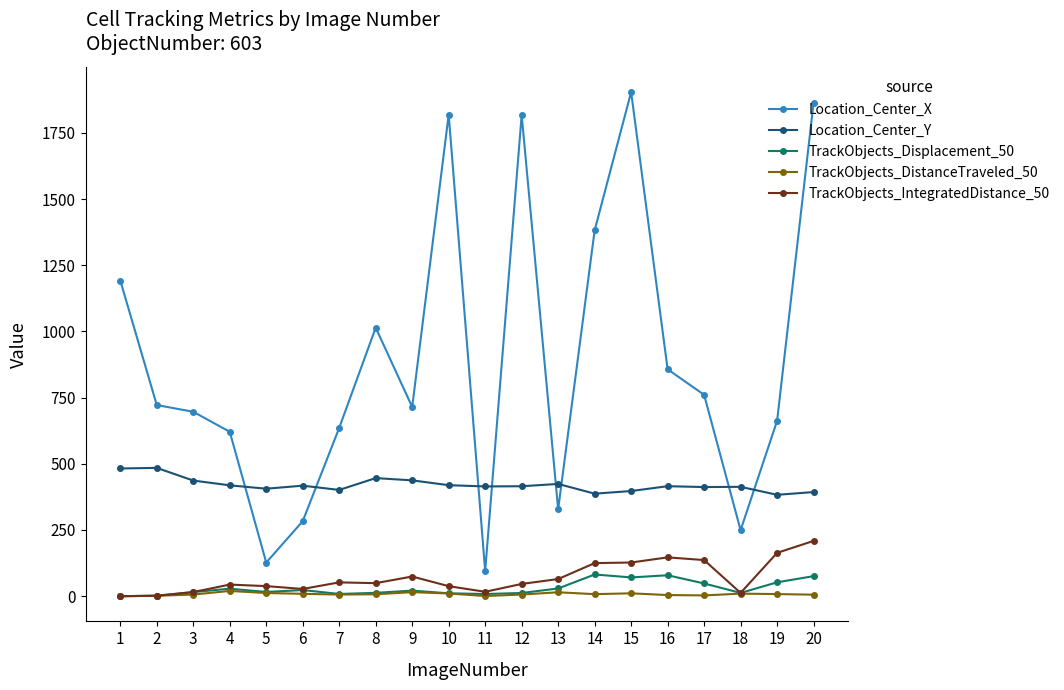

Is it true that TrackObjects_DistanceTraveled_50 equals 9.6 at 18?

True